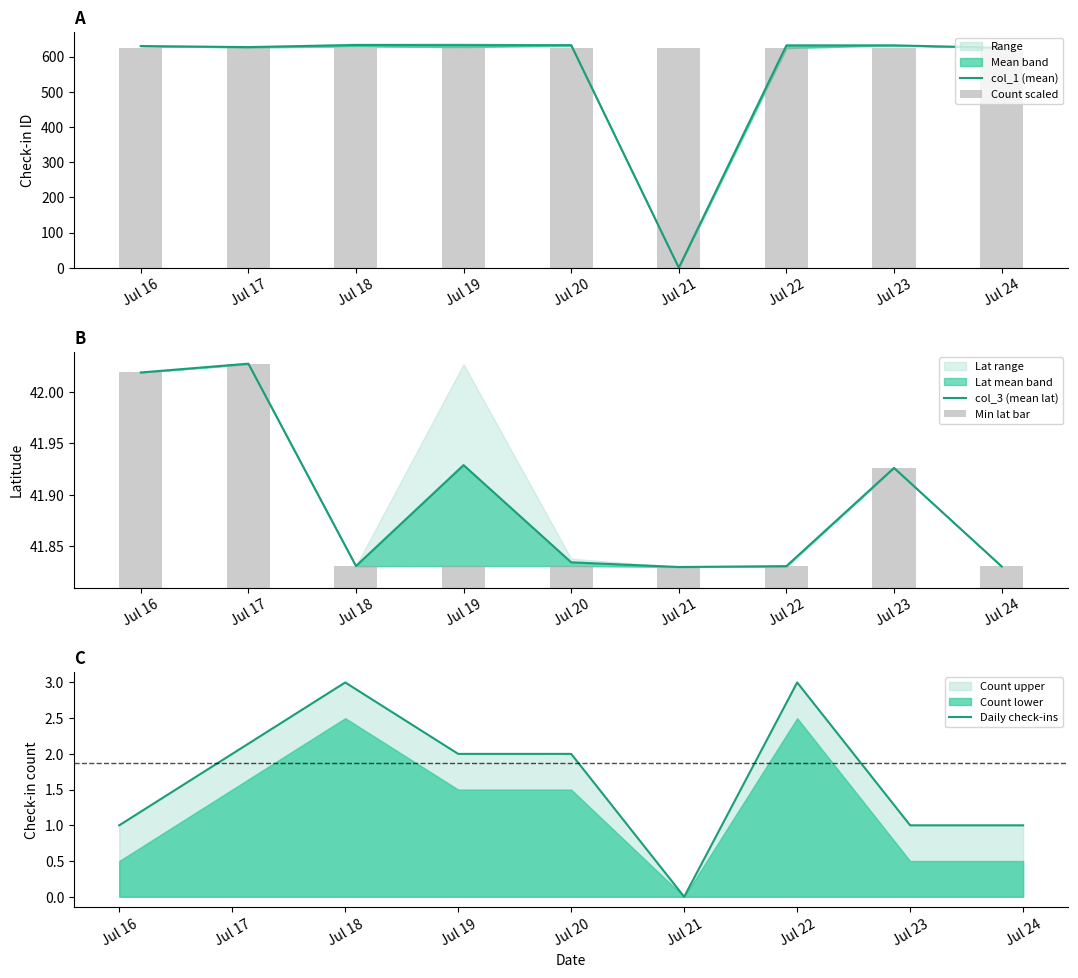

The Daily check-ins series shows 2 at Jul 23. True or false?

False